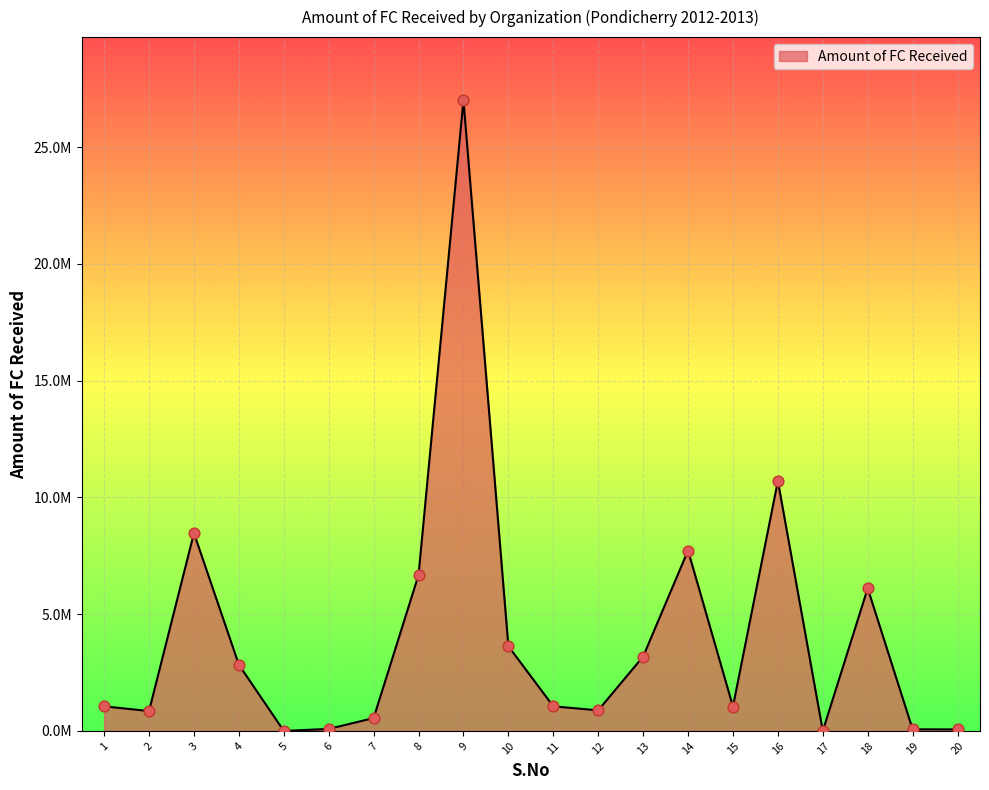

Does the chart have visible grid lines?

Yes